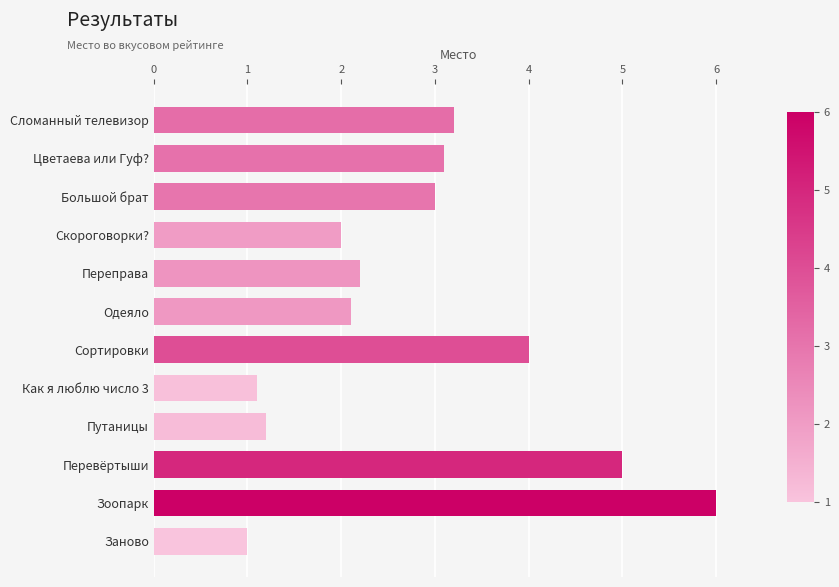

The chart shows a value of 2.1 at Одеяло. True or false?

True